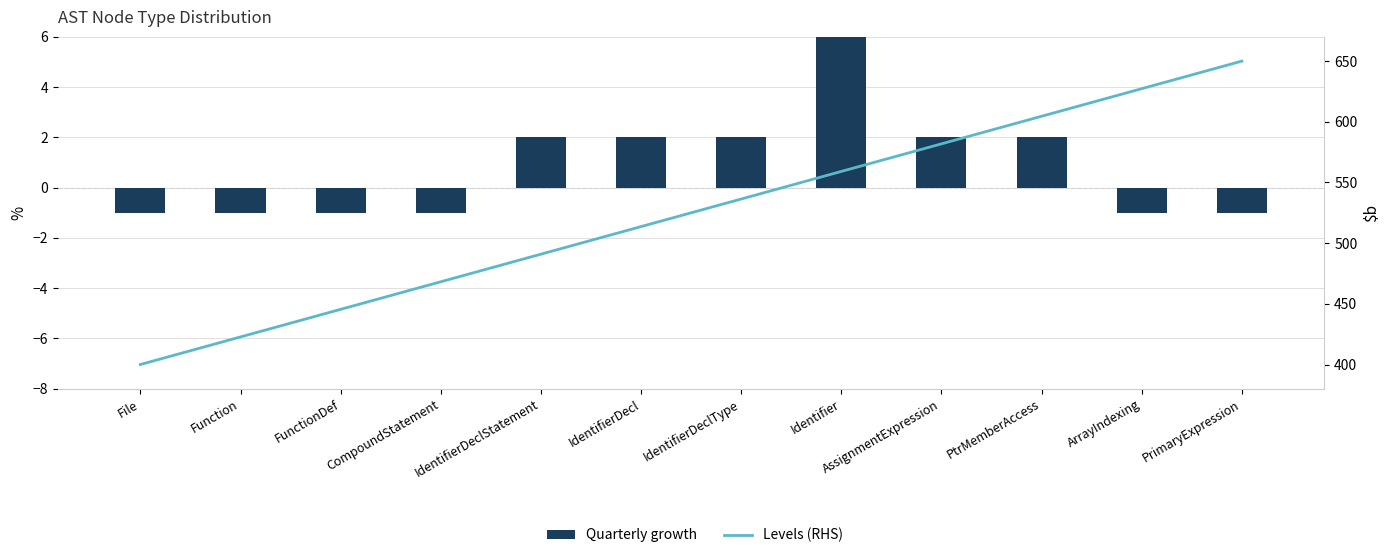

Which label corresponds to the smallest value in the chart?

File